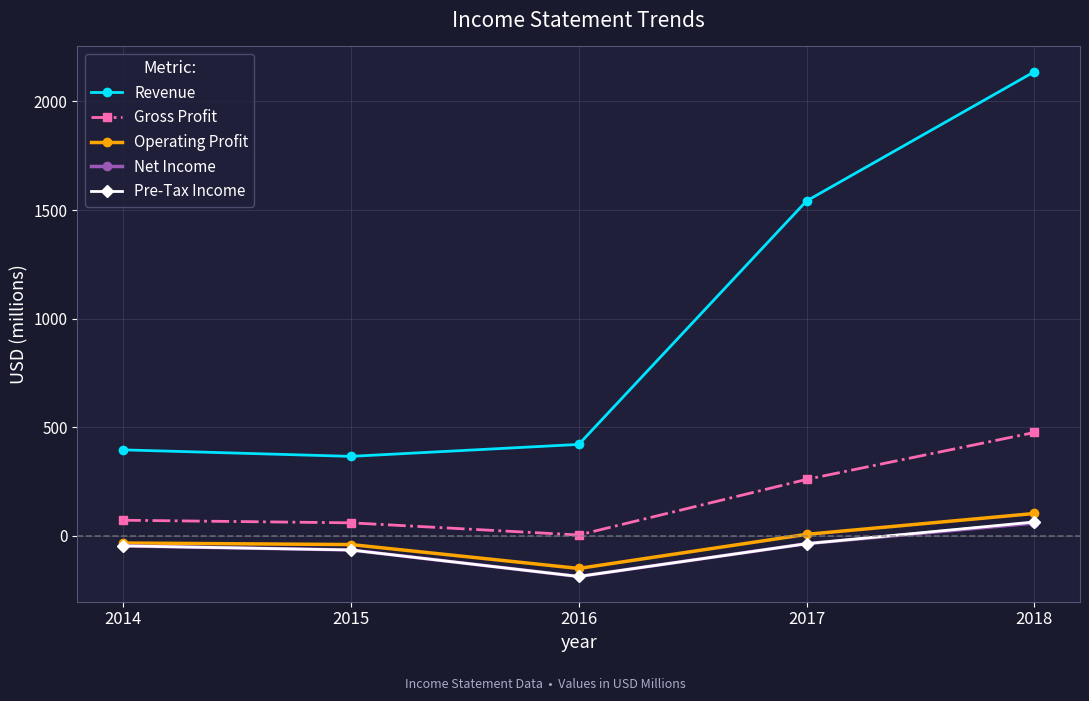

What is the difference between the Gross Profit values at 2014 and 2018?

404